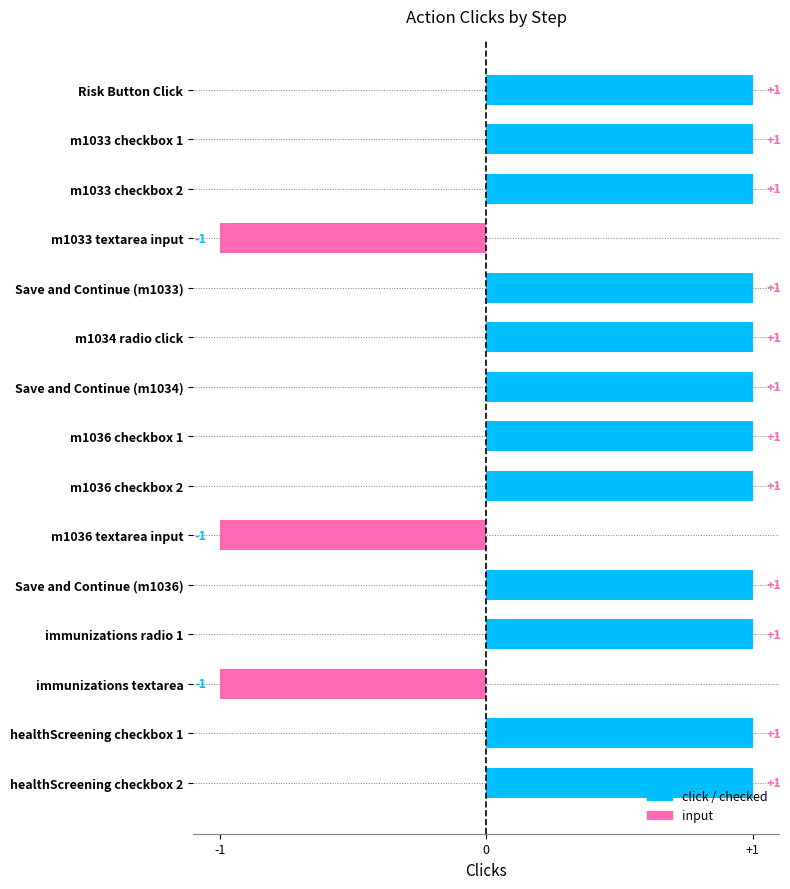

The chart shows a value of -1 at m1033 textarea input. True or false?

True